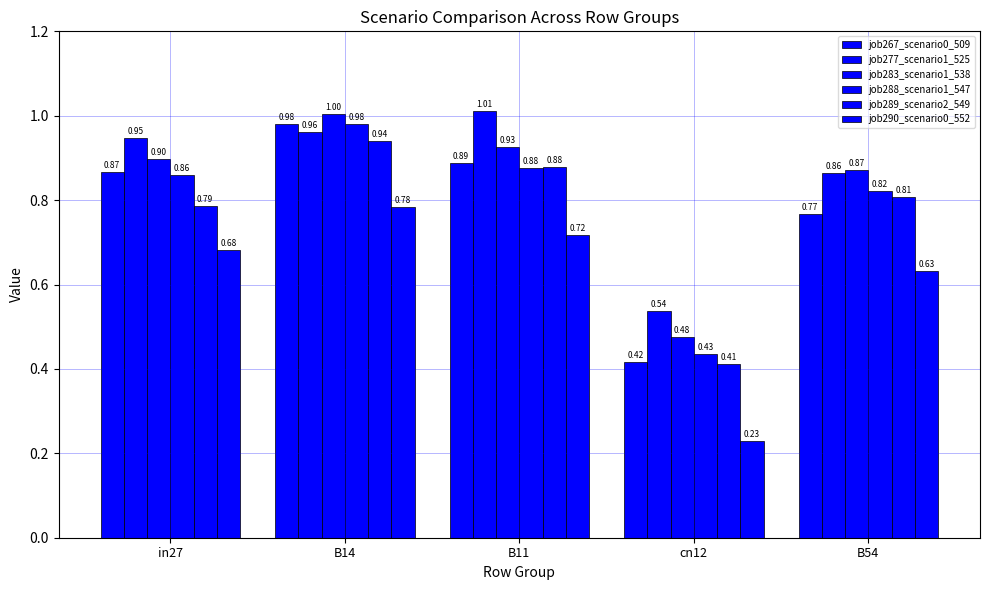

Does the chart contain stacked bars?

No